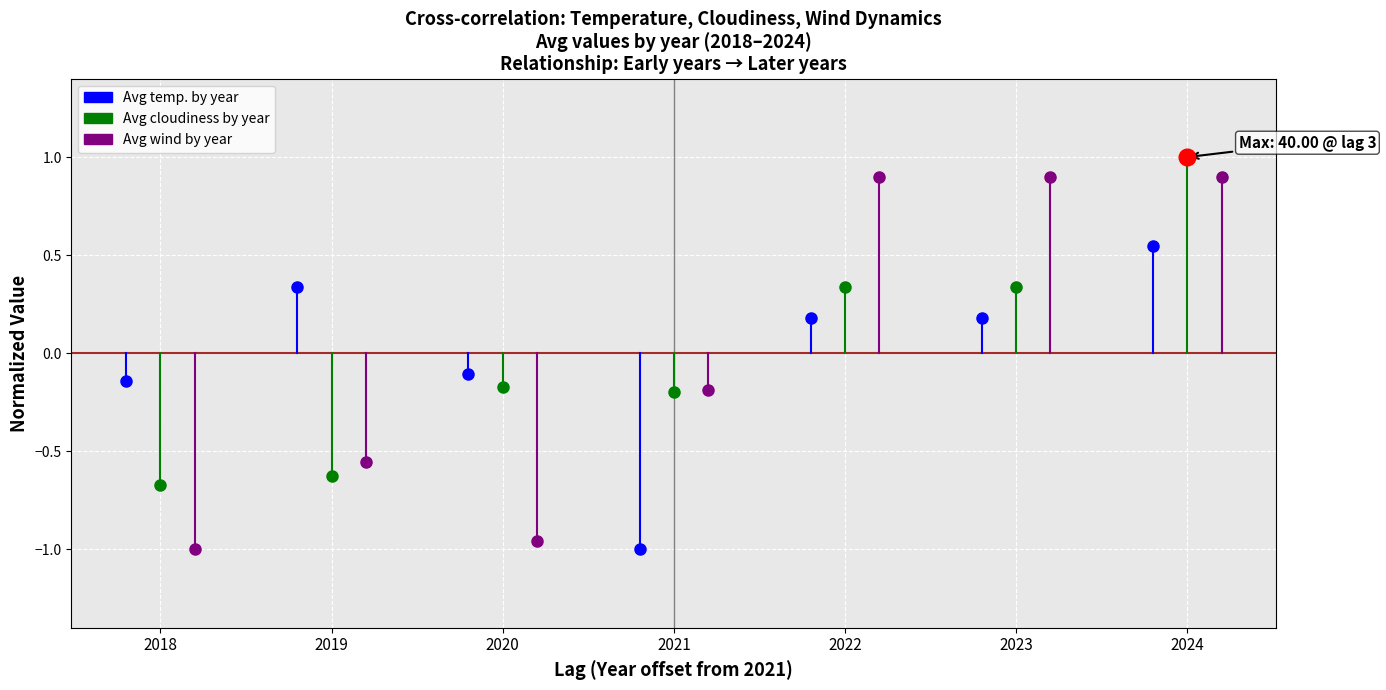

Is the value of Avg wind by year at 2018 greater than the value of Avg temp. by year at 2018?

No